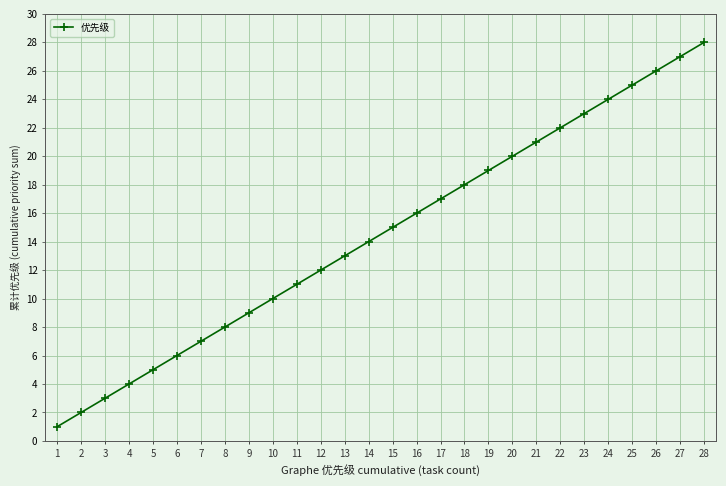

True or false: the data shows 10 at 10.

True